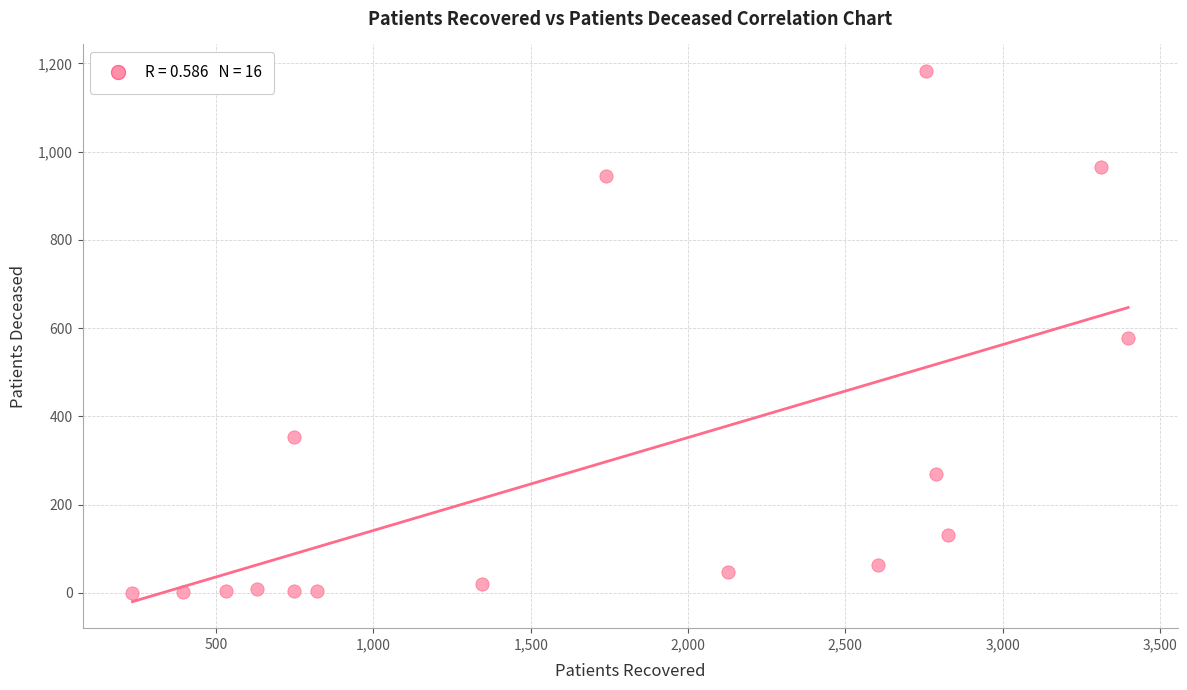

What Y value in the scatter plot is closest to 591?

577